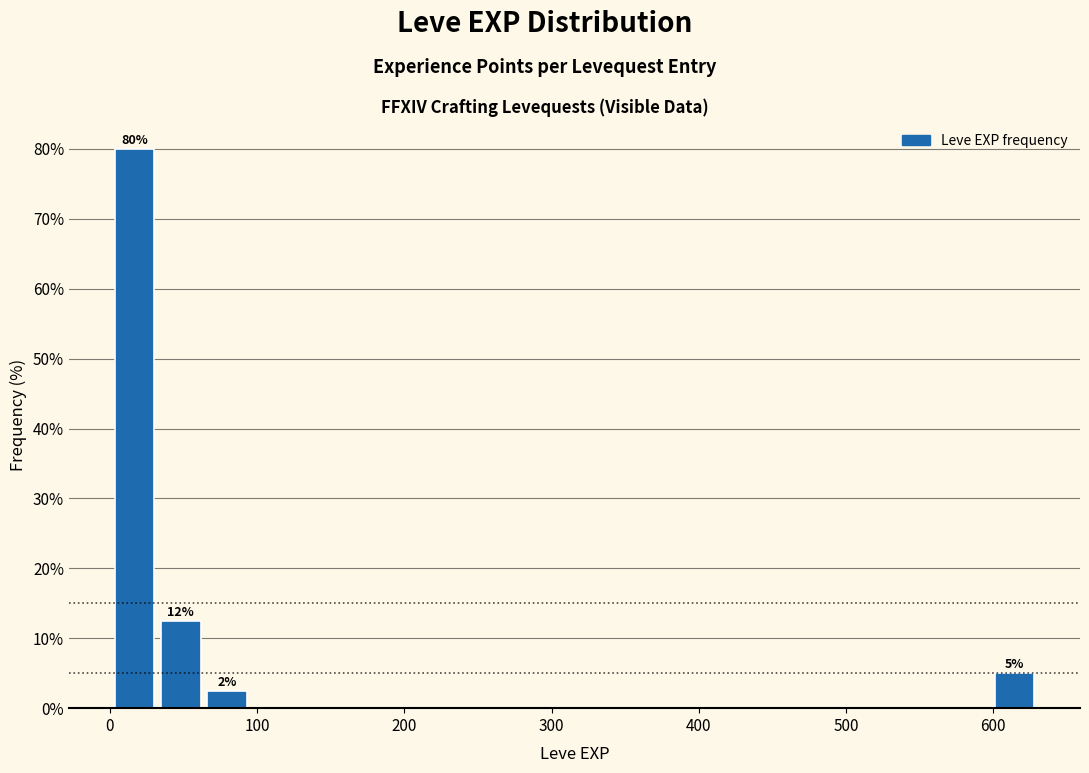

Read against the x-axis, roughly where is the centre of the tallest bar?

20